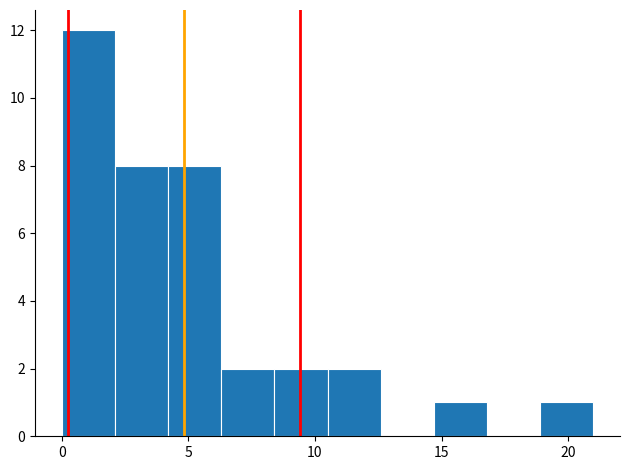

Reading left to right, transcribe this chart: for each bar, give the range it covers on the x-axis and its height. Neither the bar edges nor the heights are printed on the chart, so give them approximately, as read against the axes.

0.0 to 2.1: 12
2.1 to 4.2: 8
4.2 to 6.3: 8
6.3 to 8.4: 2
8.4 to 10.5: 2
10.5 to 12.6: 2
12.6 to 14.7: 0
14.7 to 16.8: 1
16.8 to 18.9: 0
18.9 to 21.0: 1